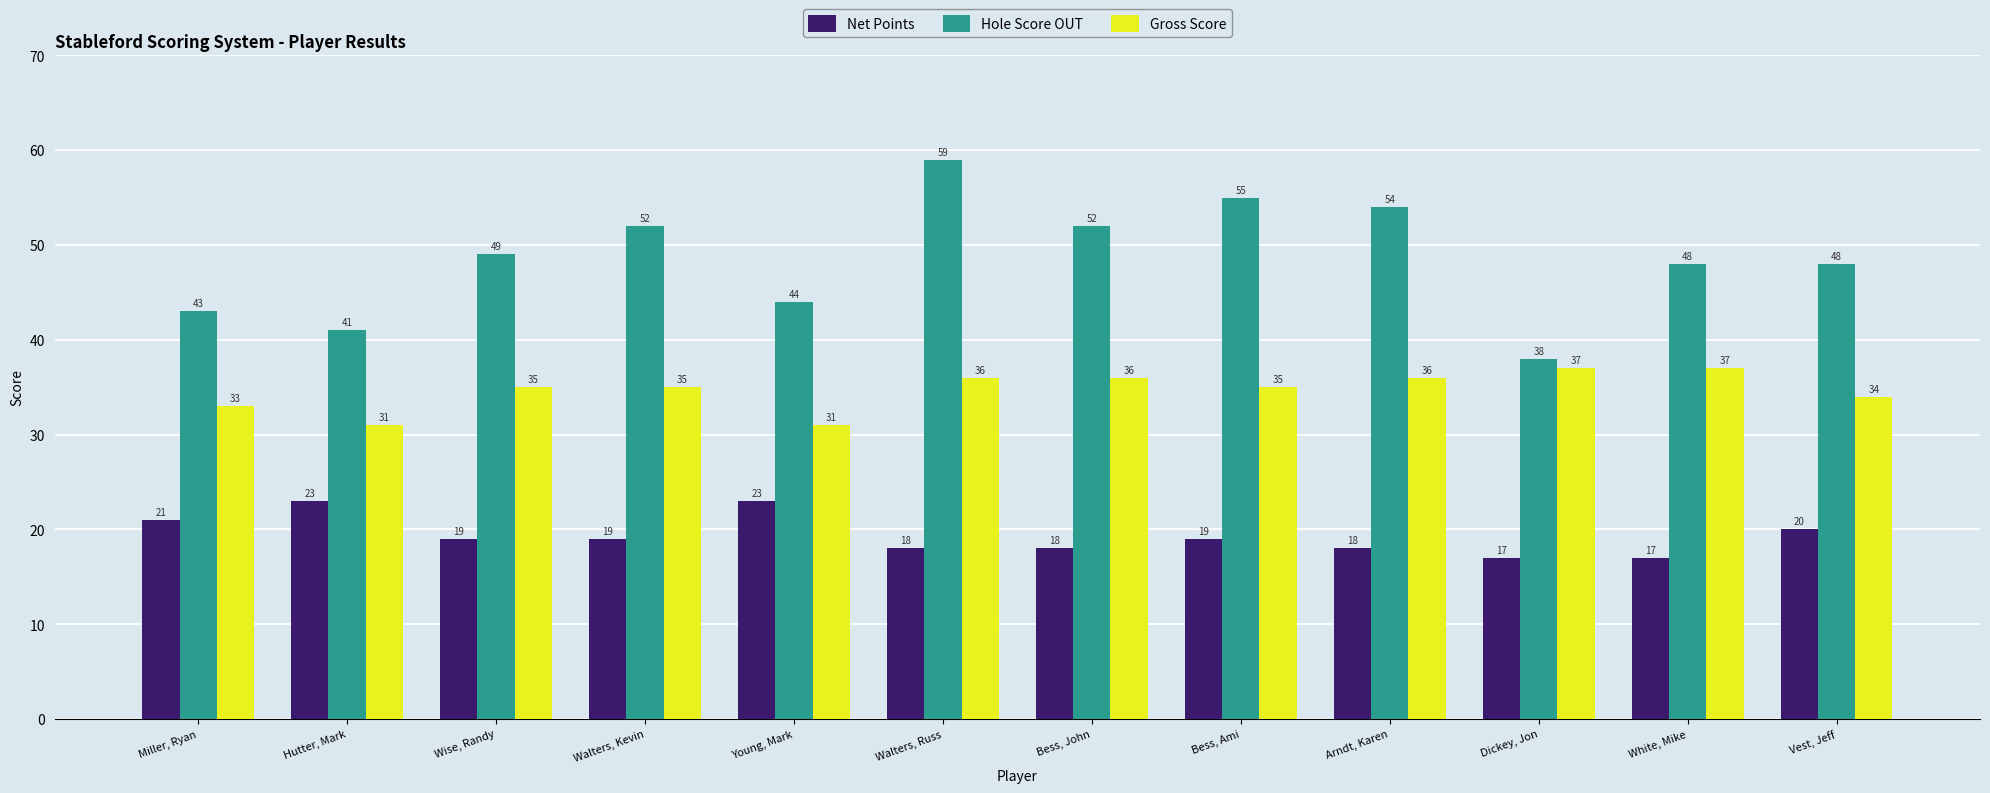

What is the smallest value displayed?

17